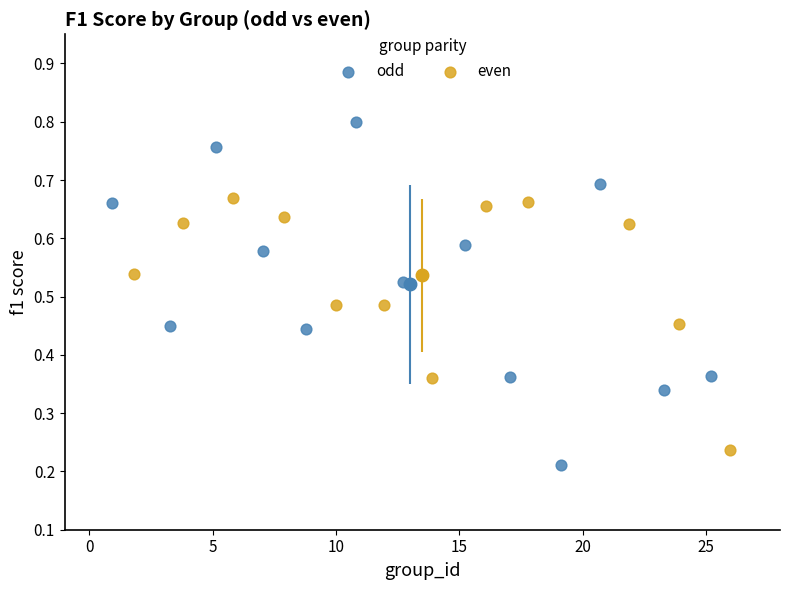

Which series reaches the maximum Y coordinate?

odd